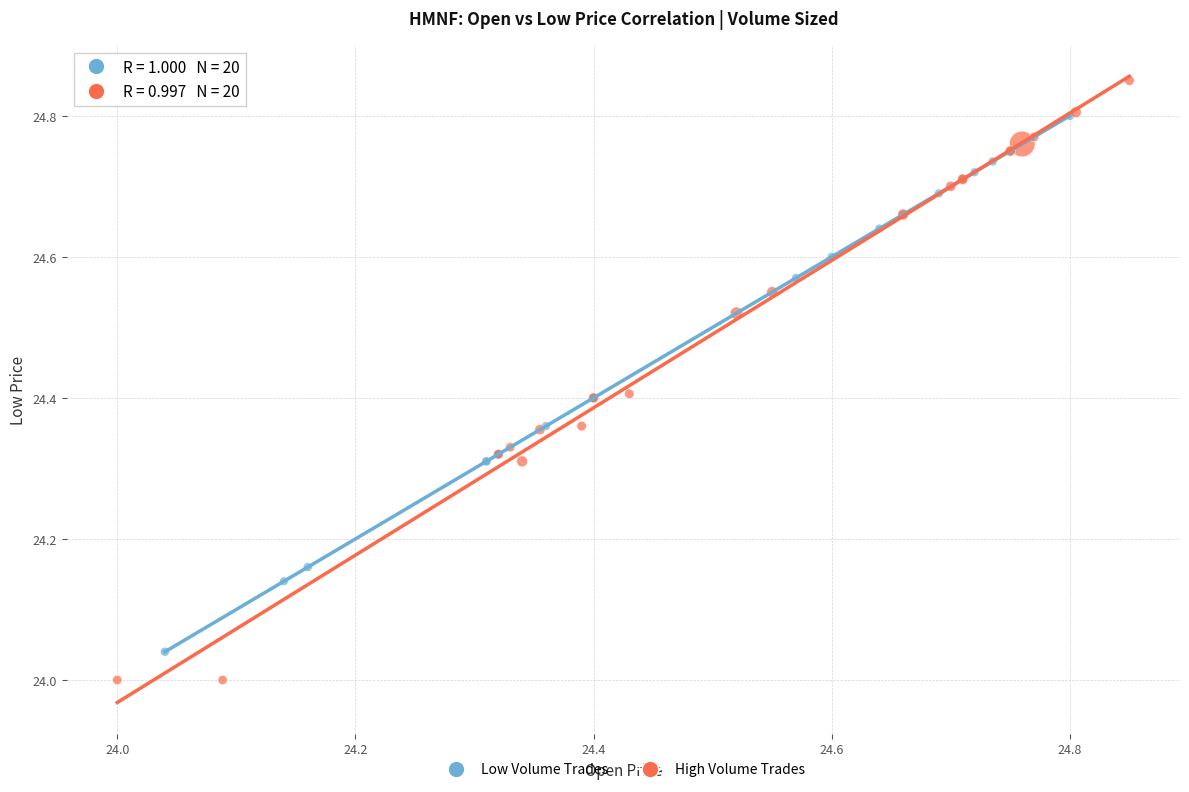

Which series has the largest Y range (max minus min)?

High Volume Trades